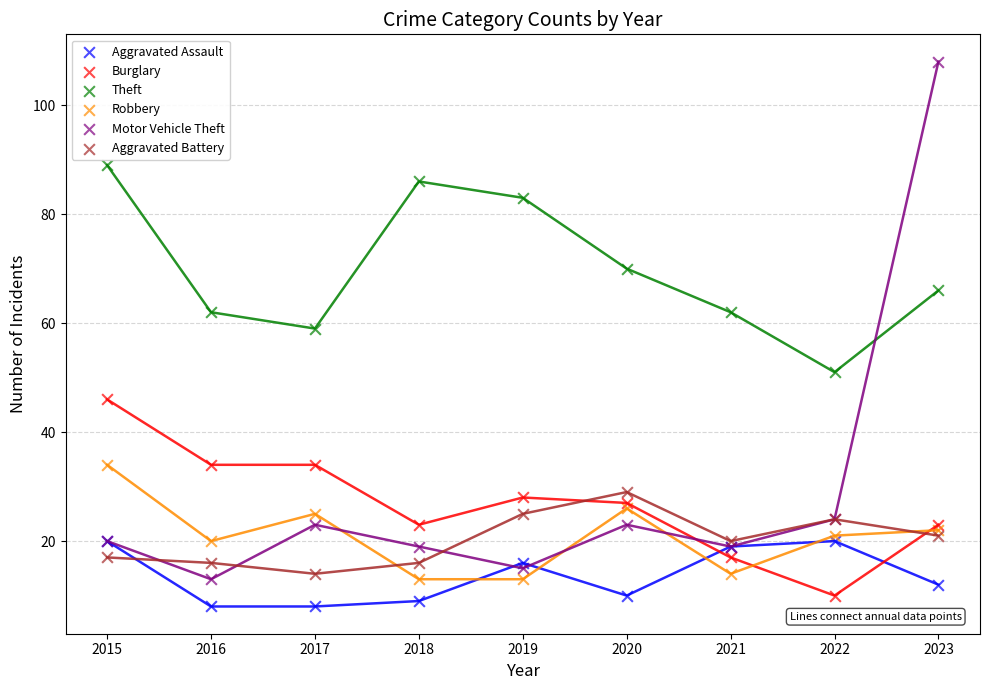

What are all the series names shown in the legend?

Aggravated Assault, Burglary, Theft, Robbery, Motor Vehicle Theft, Aggravated Battery